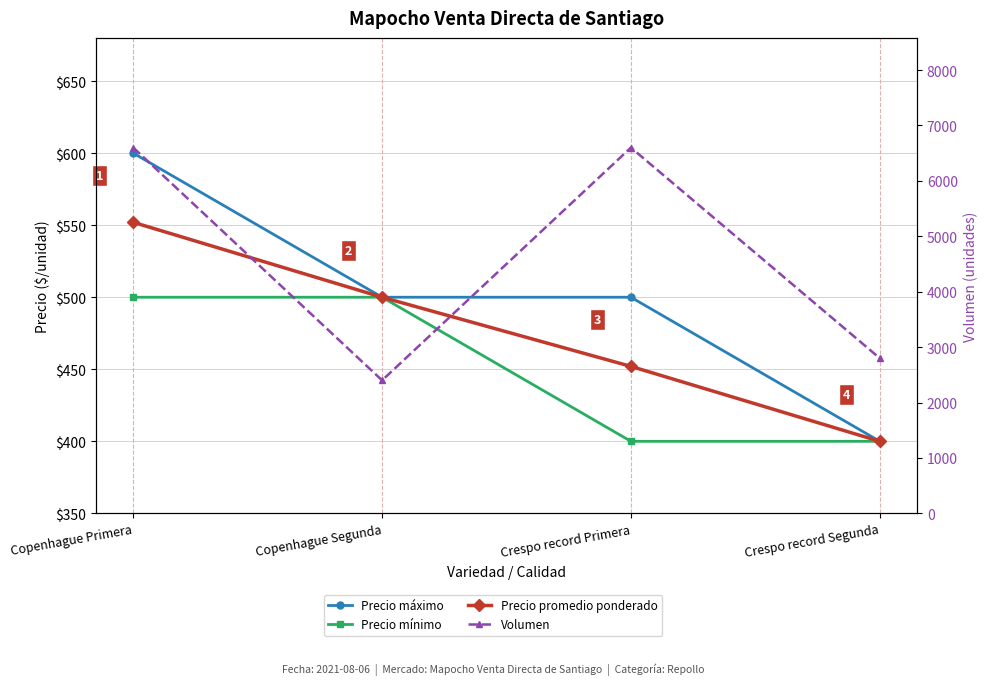

What is the difference between the maximum and second lowest values in the Precio máximo series?

100